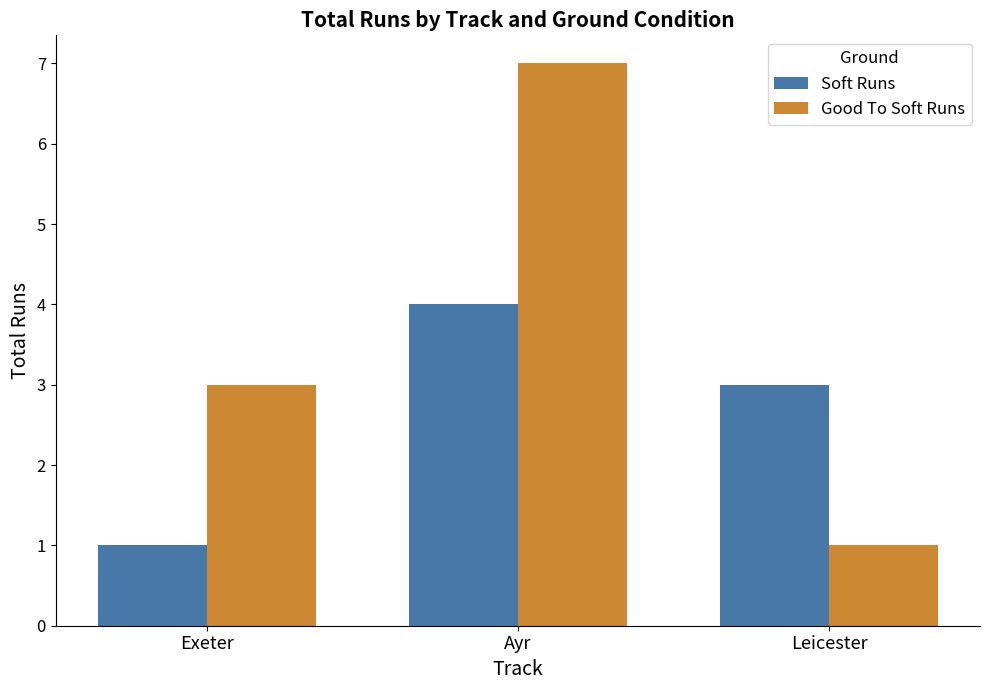

What is the average value of the Soft Runs series?

3